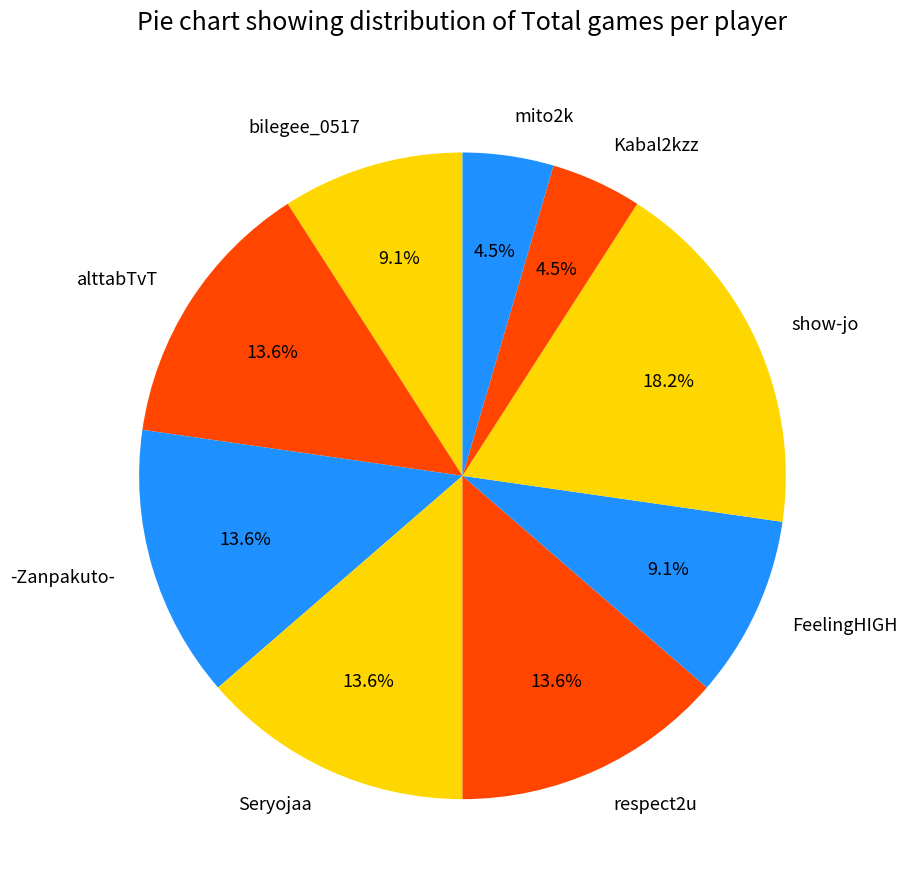

How many slices are in this pie chart?

9